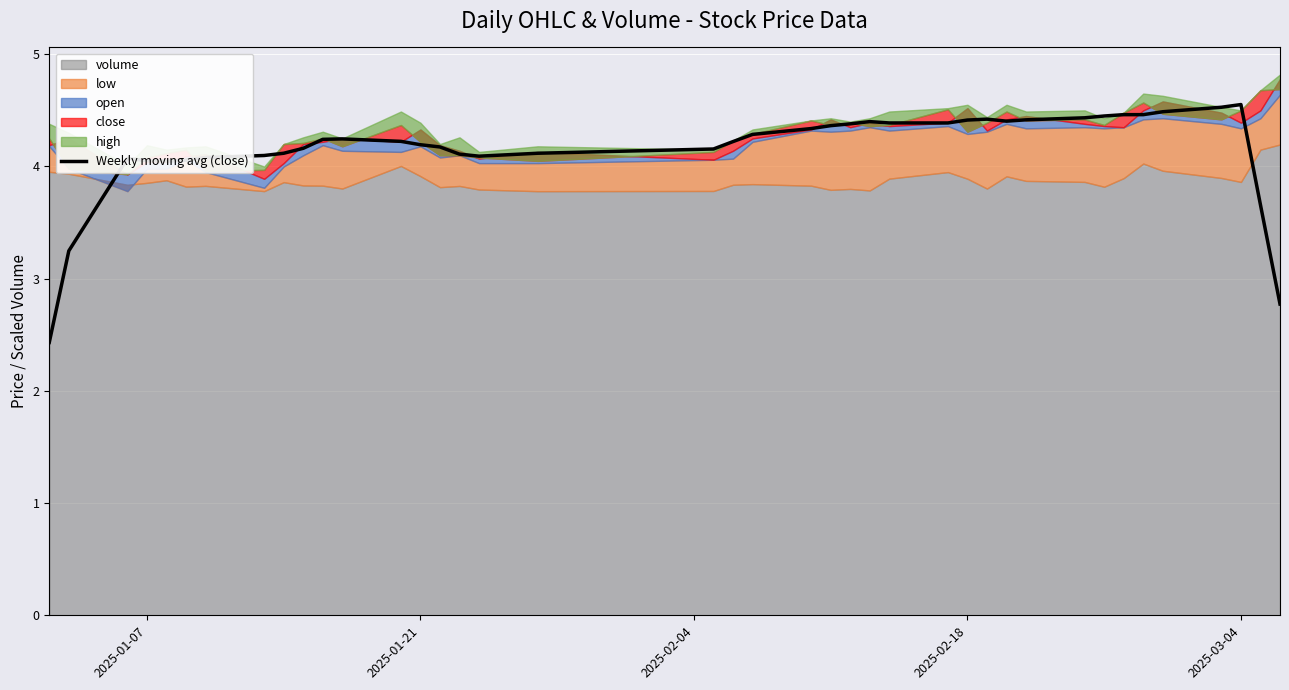

What position from the right is 2025-01-07?

40